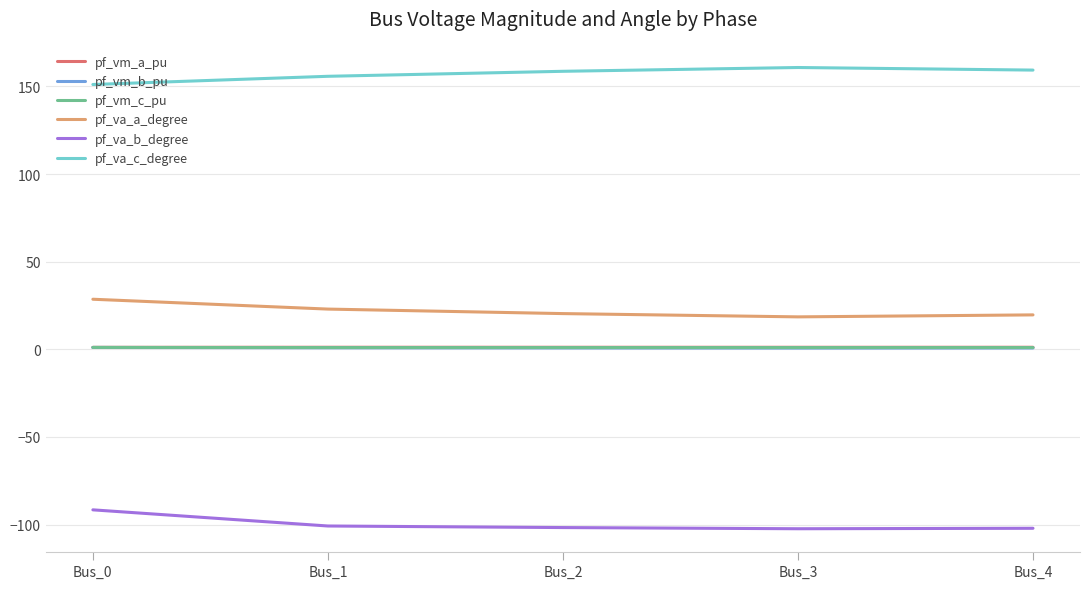

True or false: pf_va_c_degree and pf_va_b_degree intersect in this chart.

False